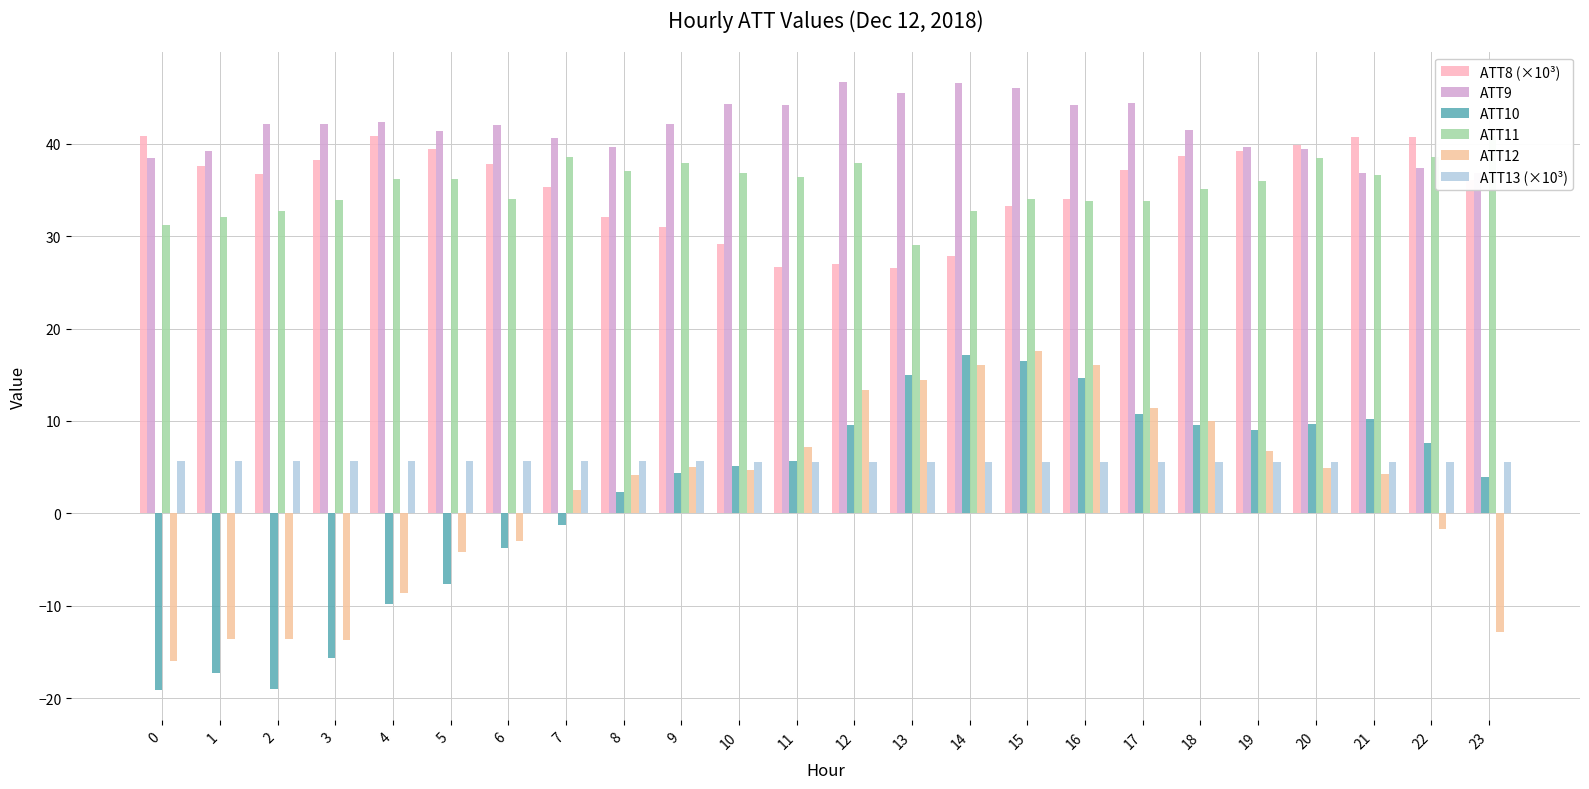

What is the value of the ATT8 (×10³) bar at the 16th from the left?

33.2